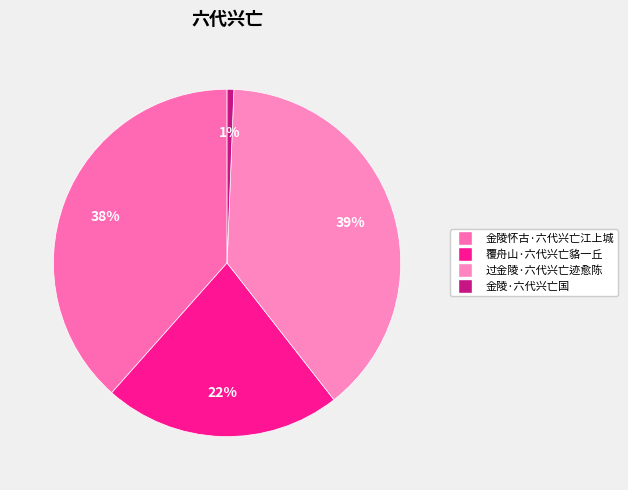

What is the change in value from 金陵怀古·六代兴亡江上城 to 金陵·六代兴亡国?

-326296